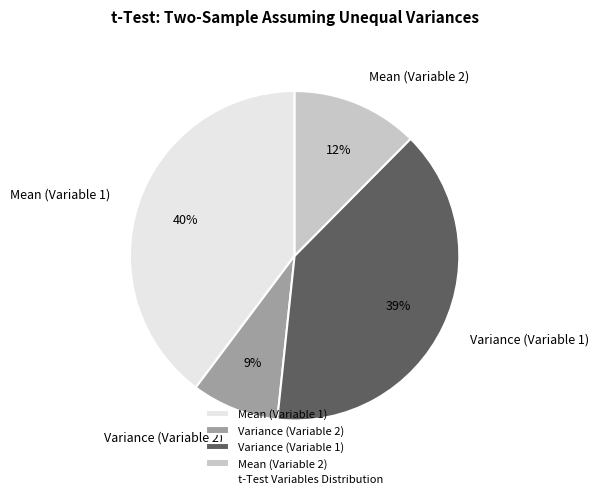

Count the number of slices in the pie.

4